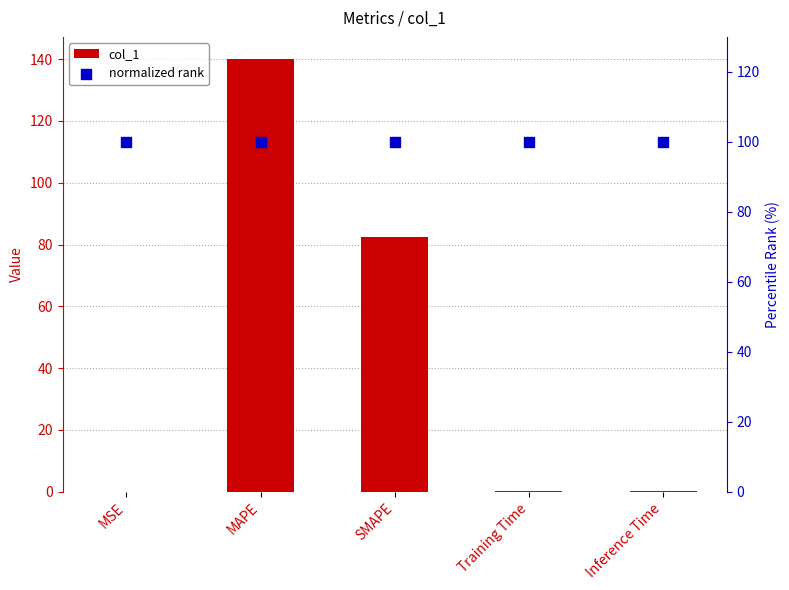

Which series has the largest Y range (max minus min)?

col_1